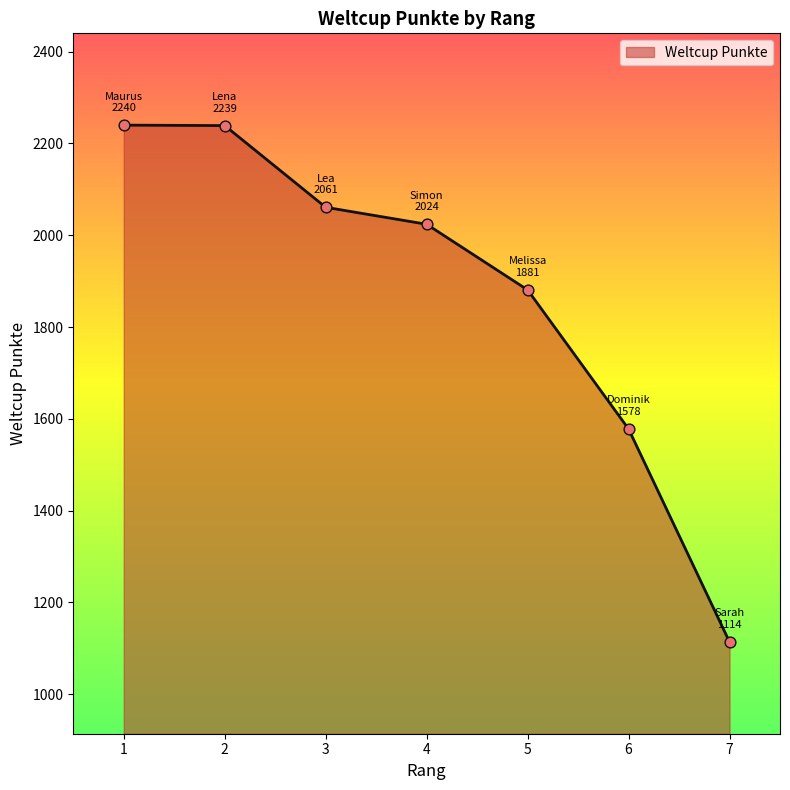

What is the change in value from 6 to 7?

-464